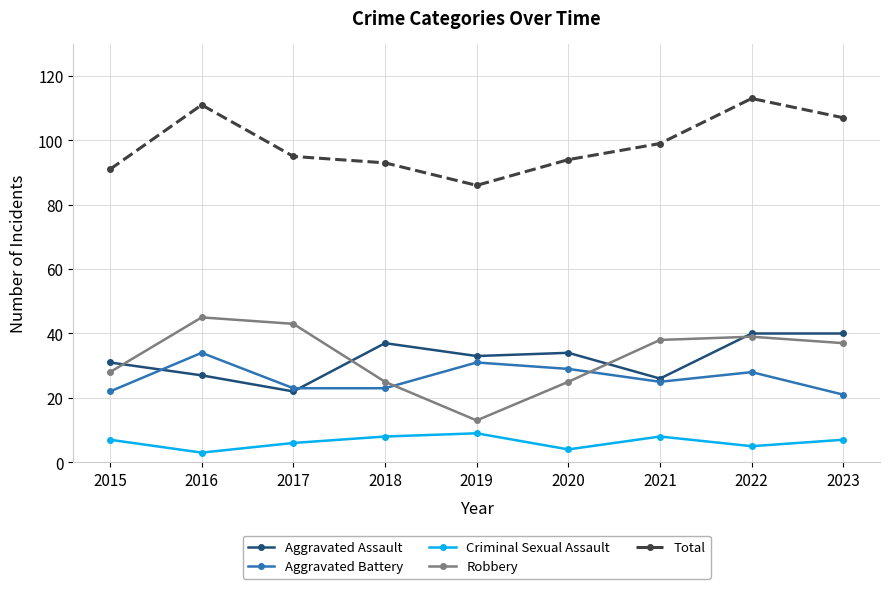

Is the value of Aggravated Assault at 2021 greater than the value of Total at 2019?

No